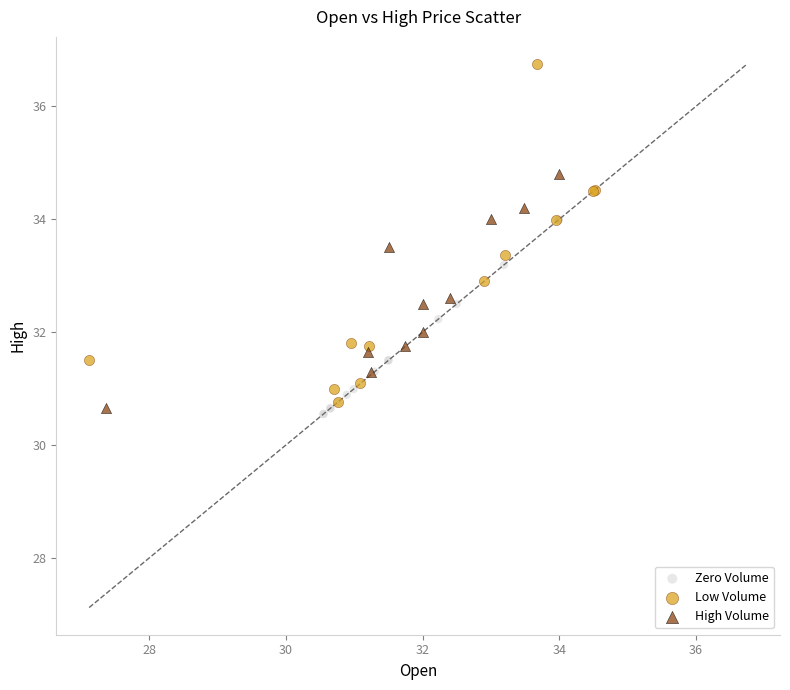

Which series reaches the maximum Y coordinate?

Low Volume